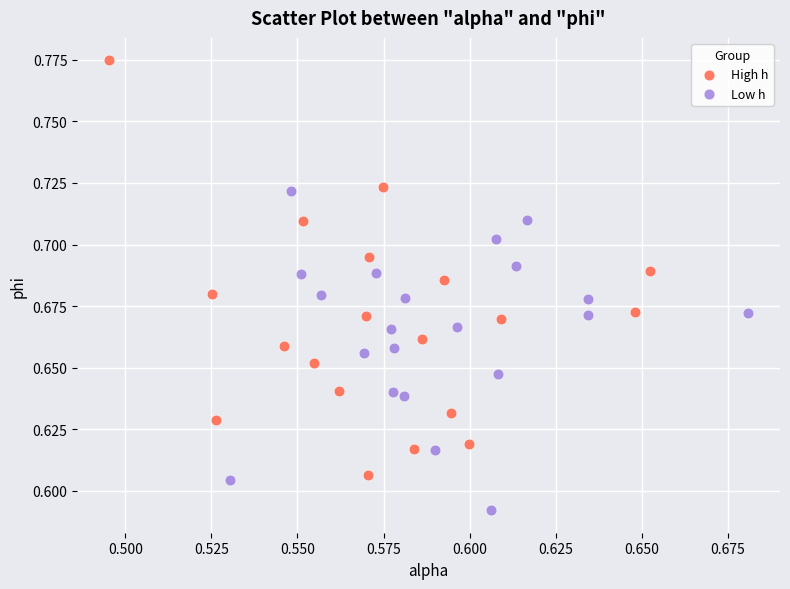

Which series contains the highest Y value?

High h